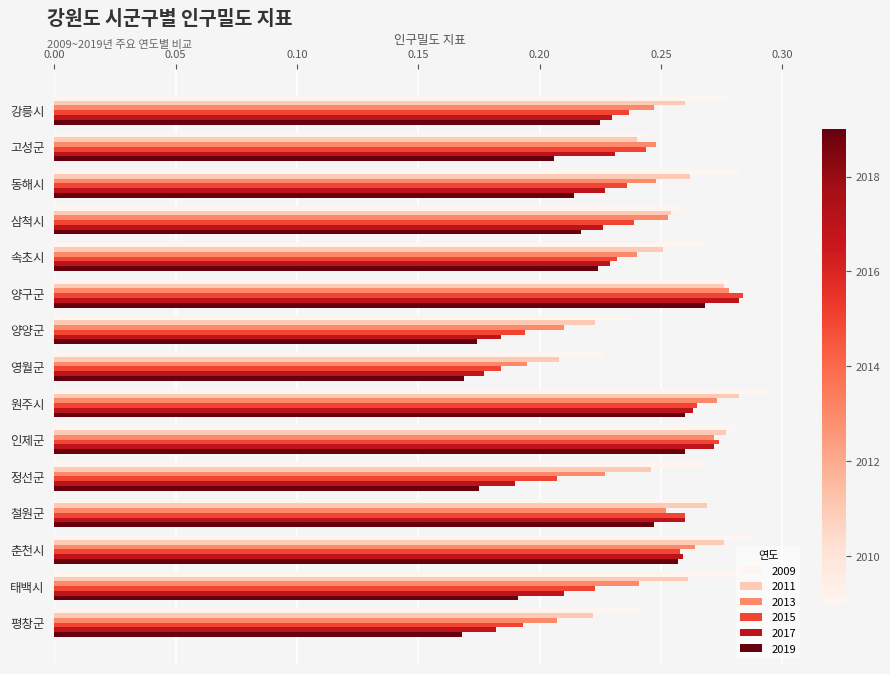

Is it true that 2009 equals 0.2 at 속초시?

False